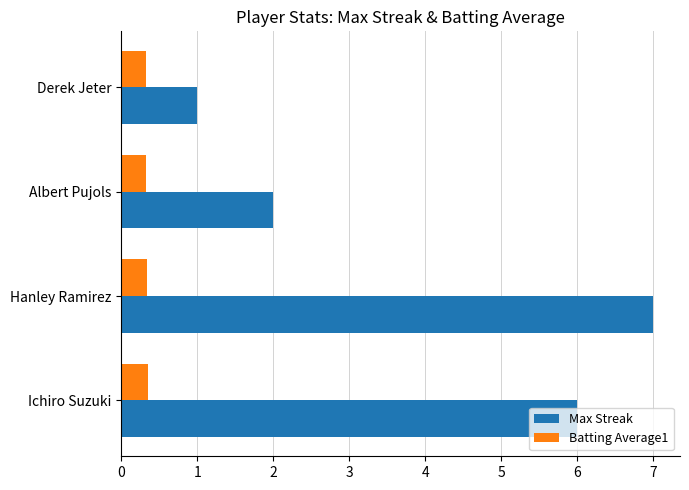

Which category has the highest value across all series?

Hanley Ramirez